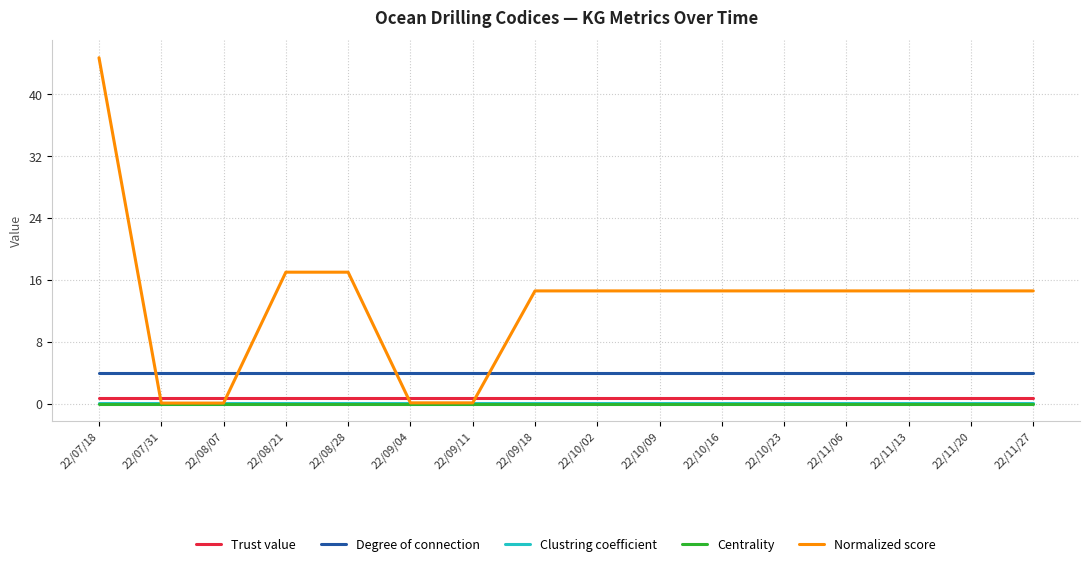

What is the maximum value shown in the chart?

44.7